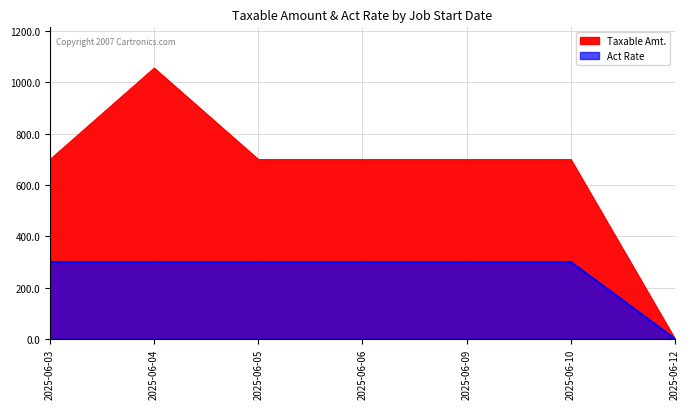

Reading left to right, what are all the values shown in this chart?

Taxable Amt.: 700.0	1056.5	700.0	700.0	700.0	700.0	0.0
Act Rate: 300.0	300.0	300.0	300.0	300.0	300.0	0.0